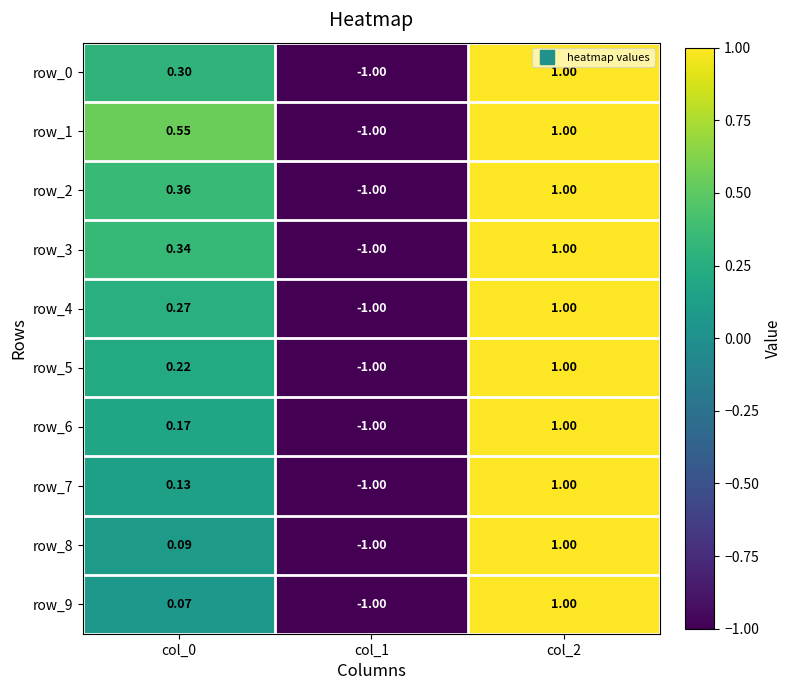

At which label is row_6 closest to 0?

col_0